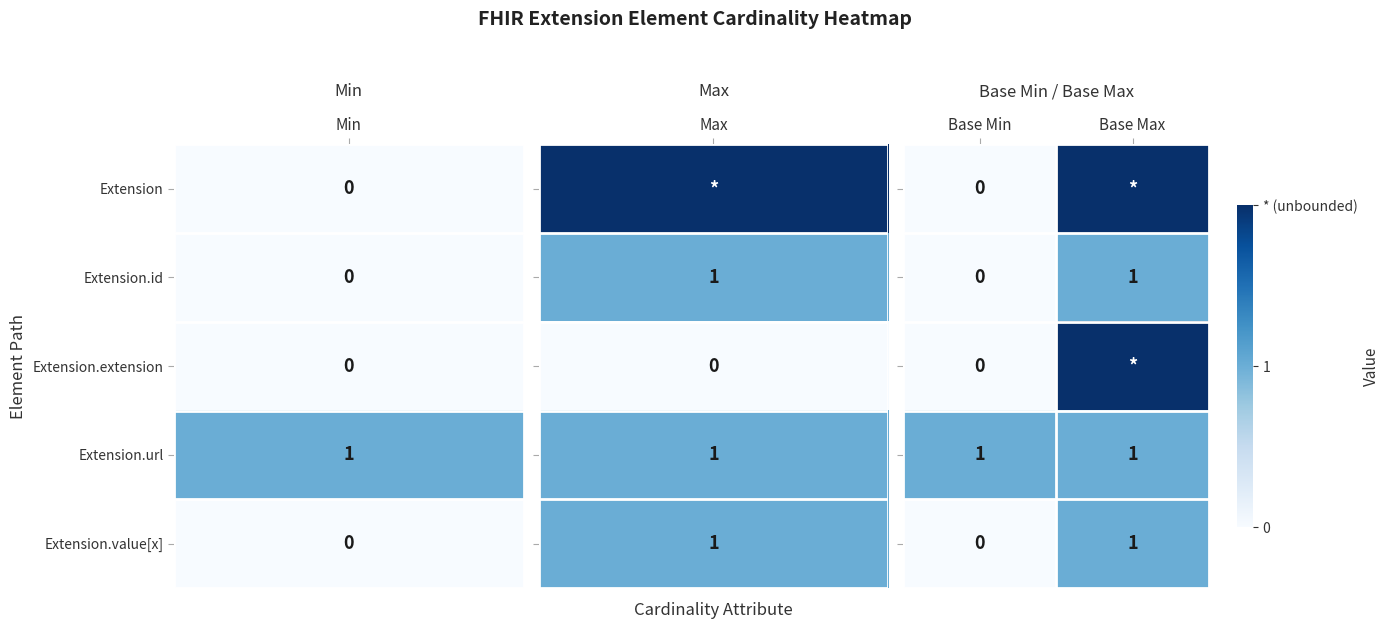

Which series has the largest range (max minus min)?

Extension